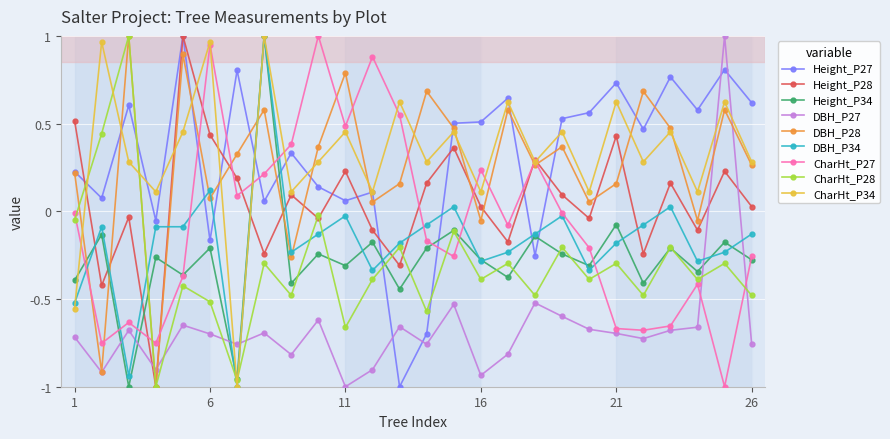

After their last crossing, which series has the higher values: Height_P28 or DBH_P34?

Height_P28